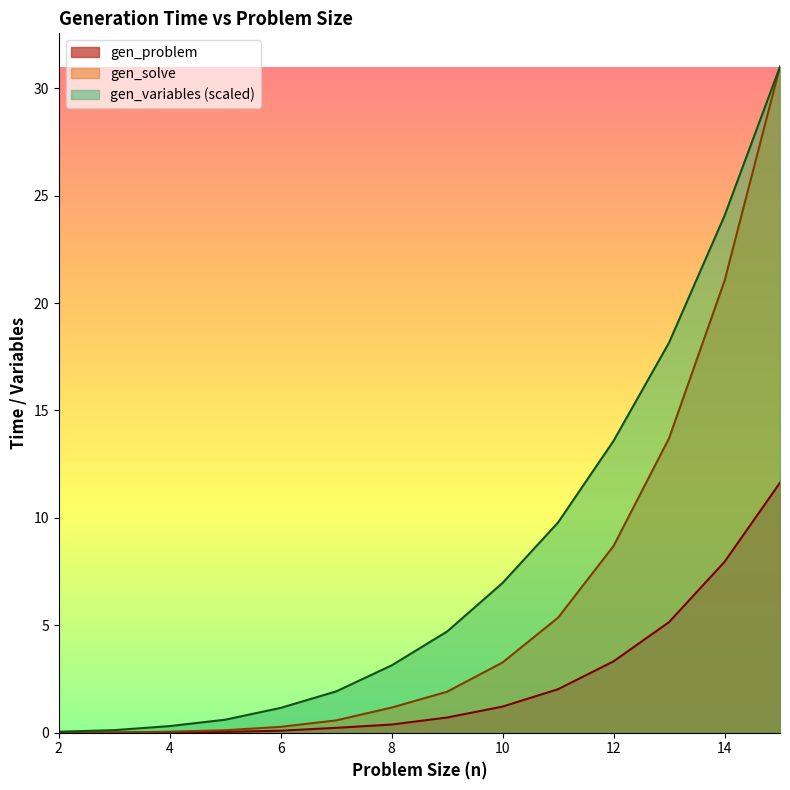

At how many categories does at least one series exceed 25?

1